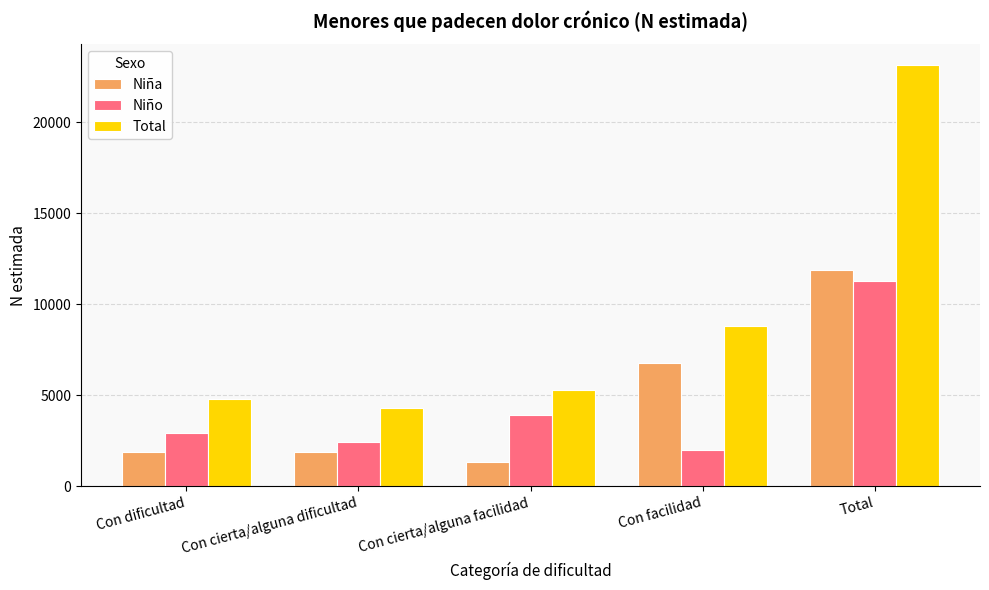

What is the difference between the maximum and minimum values in the Total series?

18847